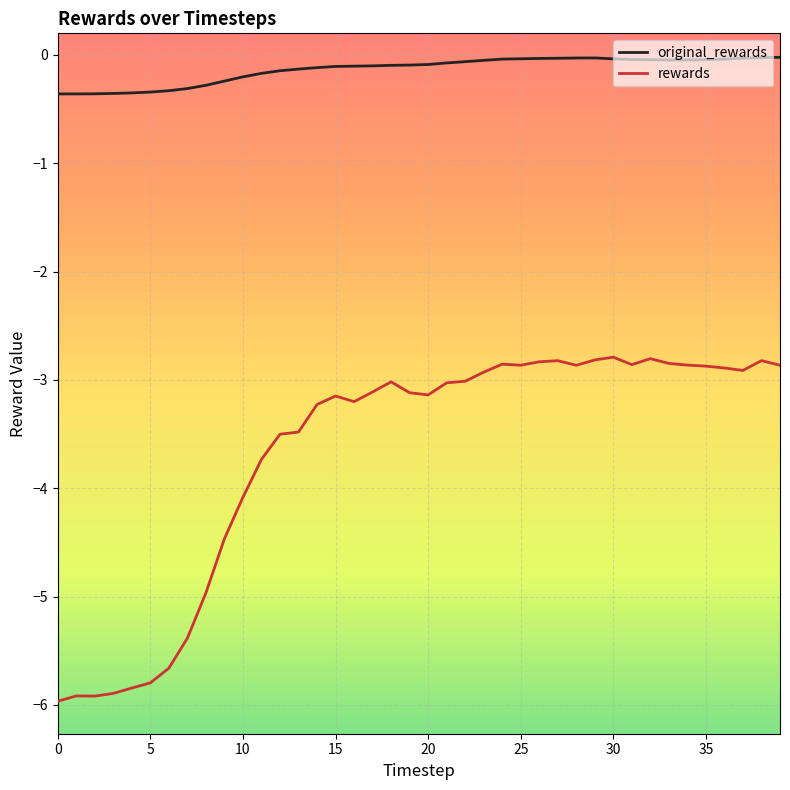

True or false: rewards has more than 2 points higher than both neighbors.

True